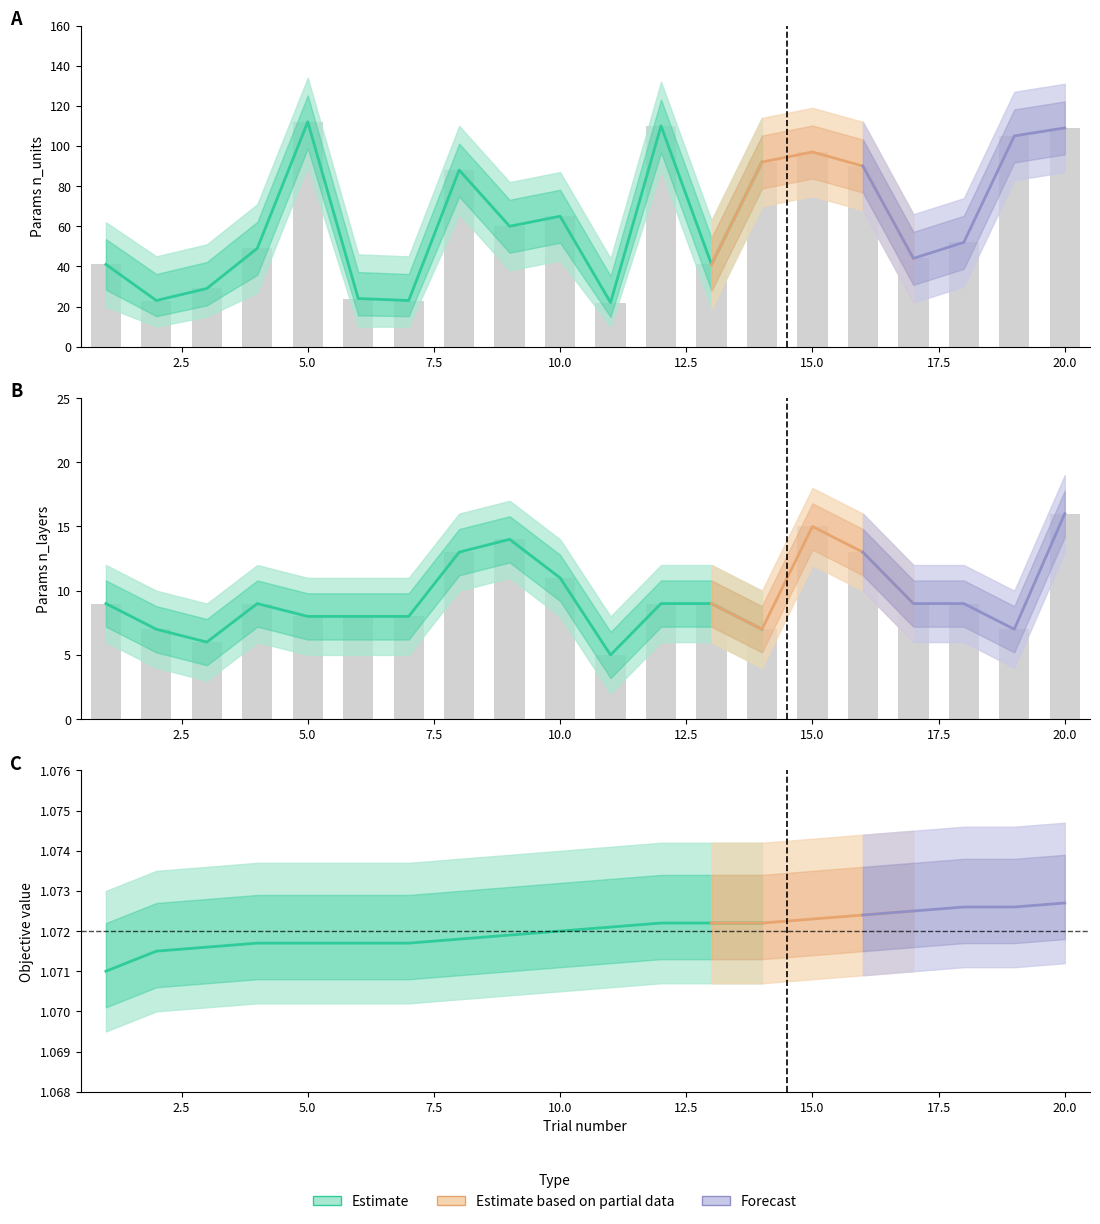

Is the value of n_units at 7 greater than the value of n_layers_lower at 20?

Yes